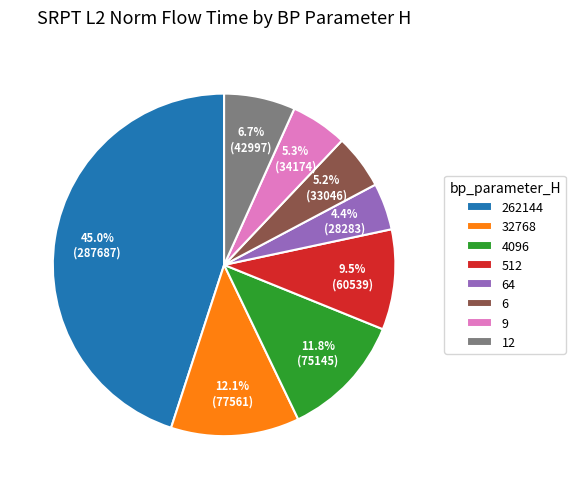

How many slices are in this pie chart?

8